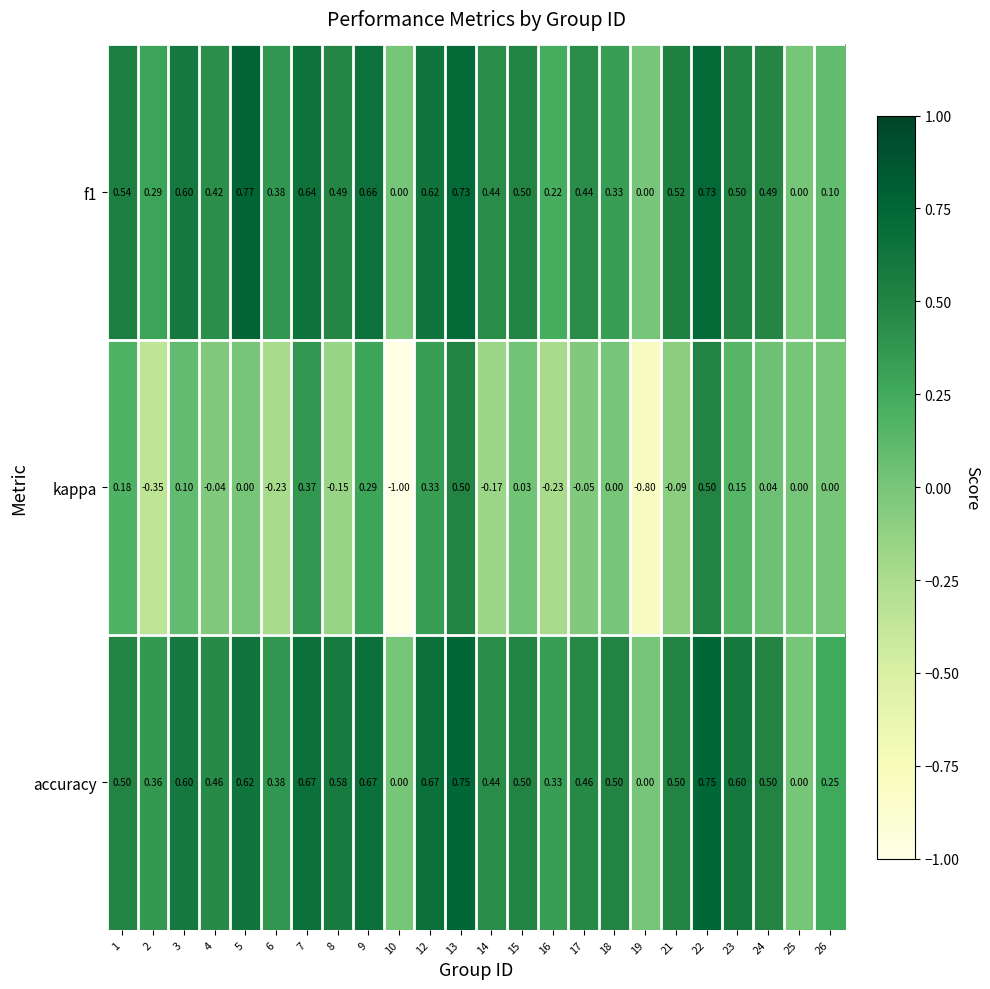

Which series has the largest range (max minus min)?

kappa